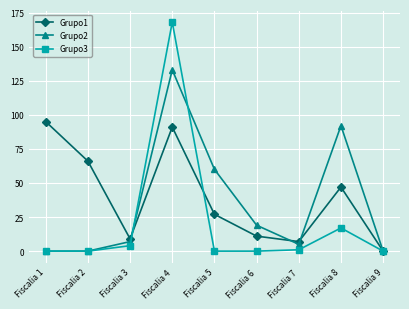

At Fiscalia 8, list the series in order from smallest to largest.

Grupo3, Grupo1, Grupo2